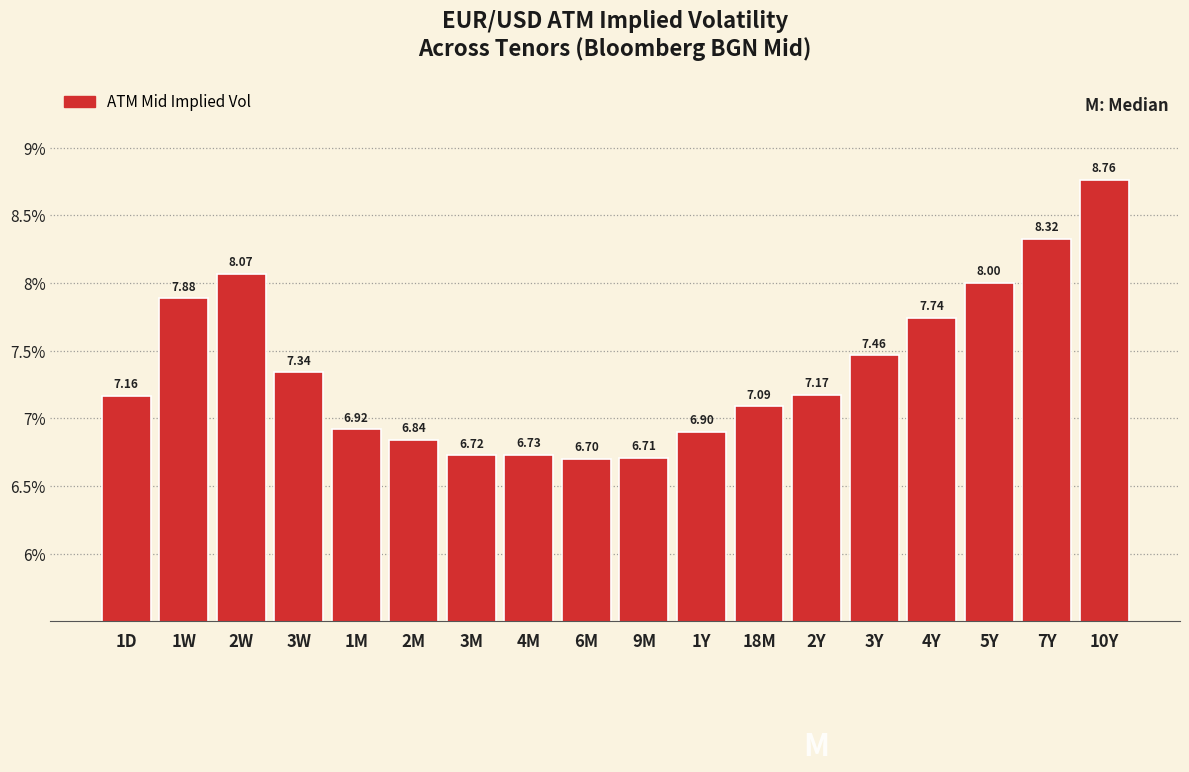

What is the sum of all values?

132.5